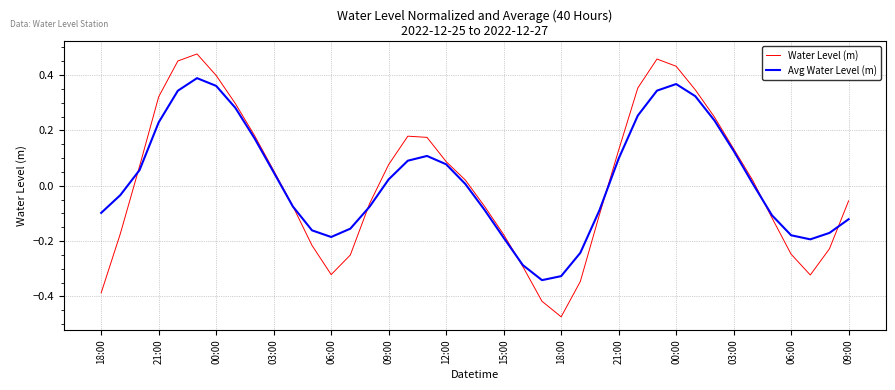

Rank the series by their maximum value, from lowest to highest.

Avg Water Level (m), Water Level (m)